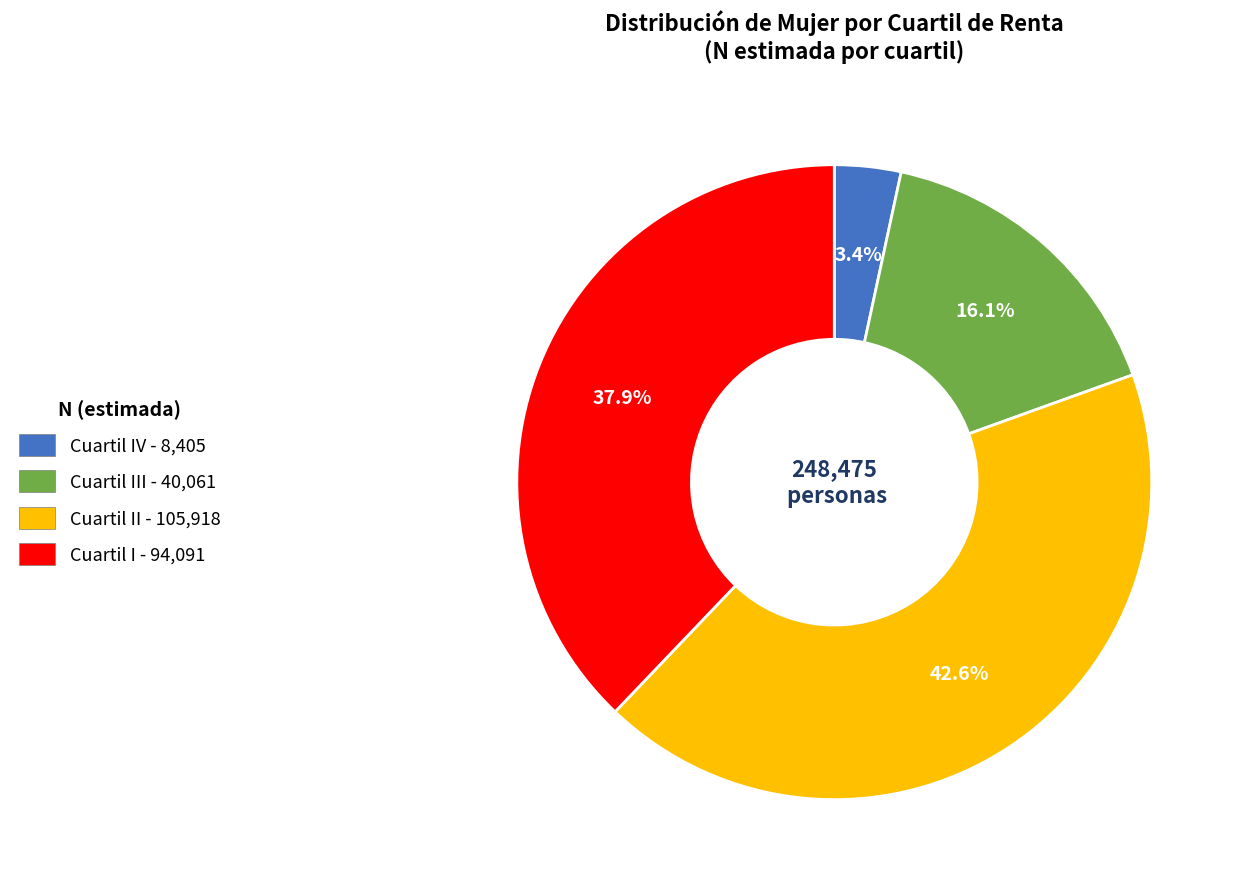

Does Cuartil II - 105,918 account for over 50% of the chart?

No